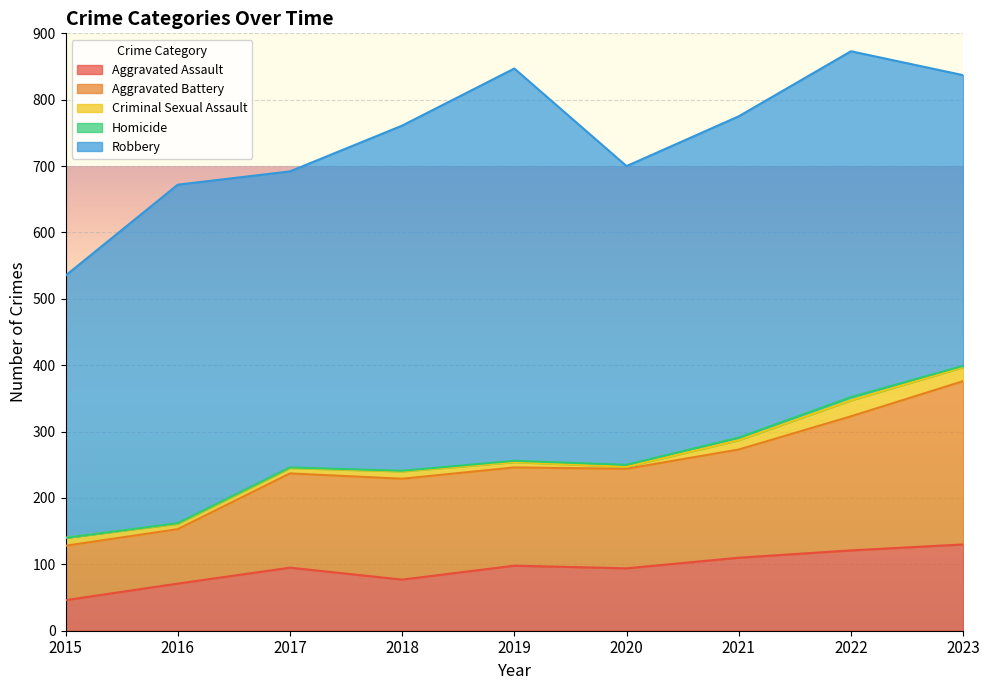

What are all the series names shown in the legend?

Aggravated Assault, Aggravated Battery, Criminal Sexual Assault, Homicide, Robbery